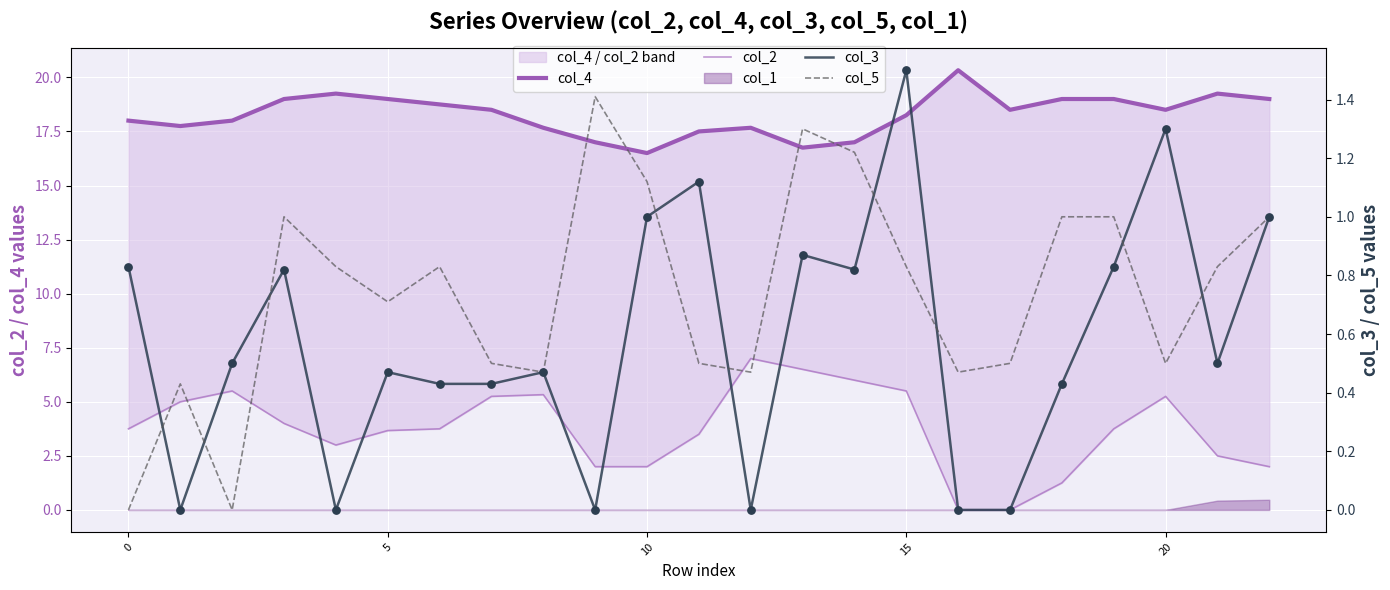

At which category is the sum across all series the highest?

15